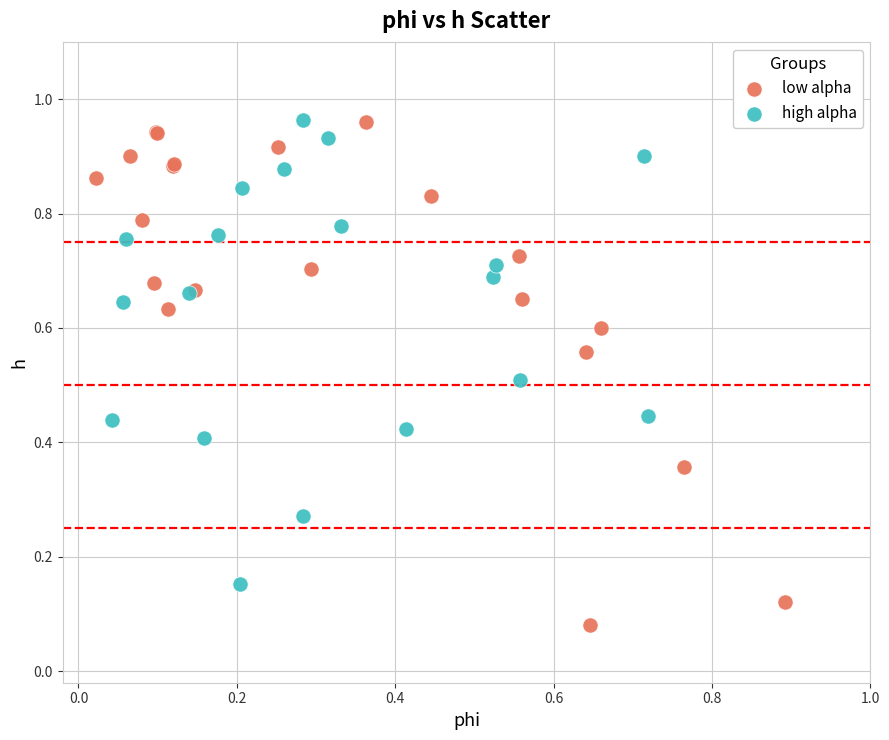

Which series has the largest Y range (max minus min)?

low alpha